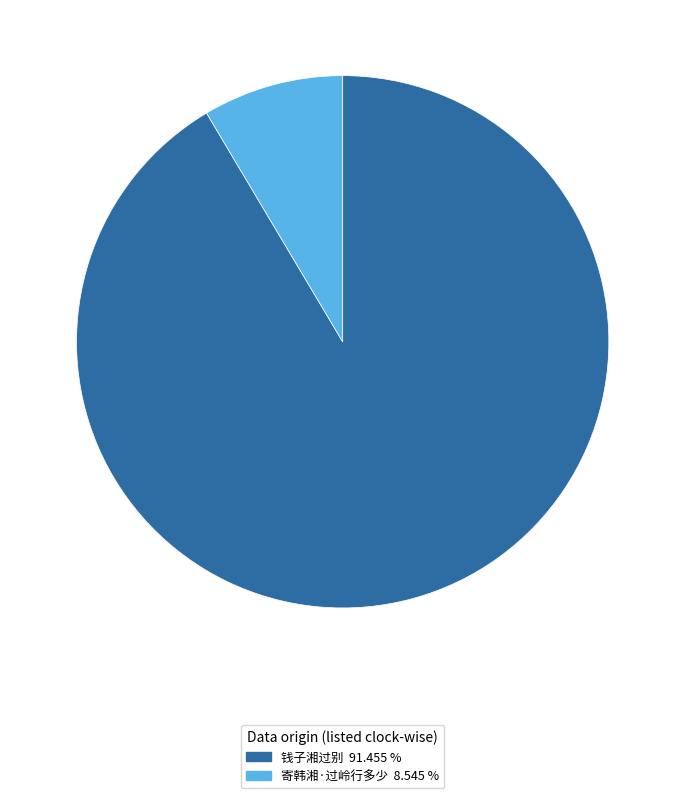

Is it true that 寄韩湘·过岭行多少 is 18% of the pie?

False